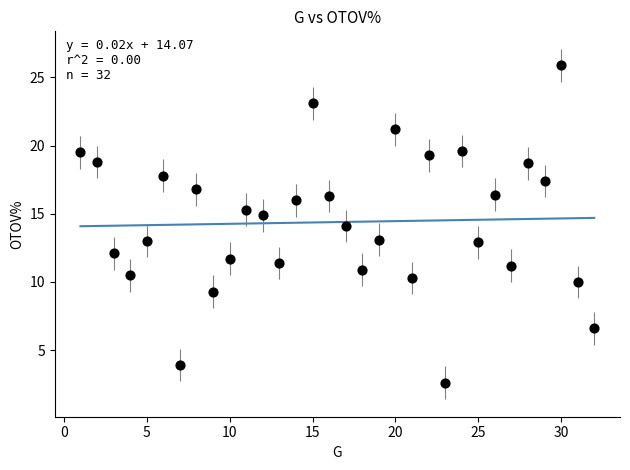

What is the range of Y values (max minus min)?

23.3